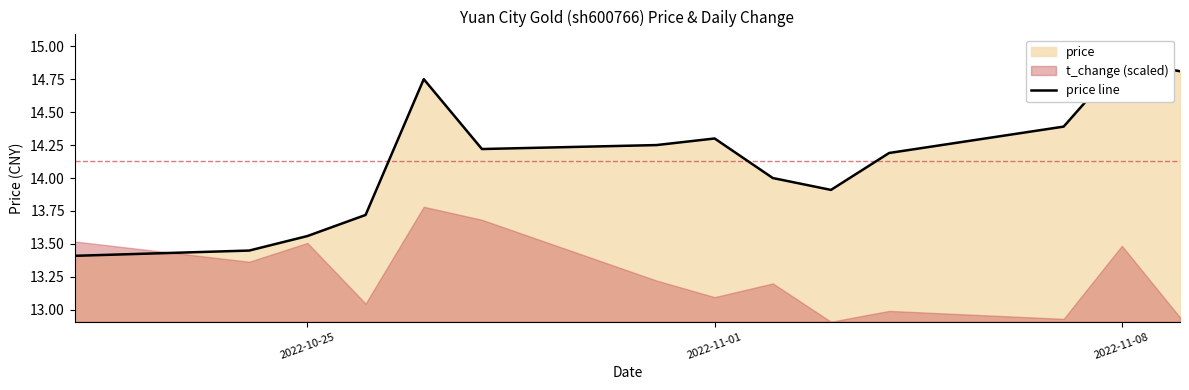

What is the smallest value displayed?

13.4